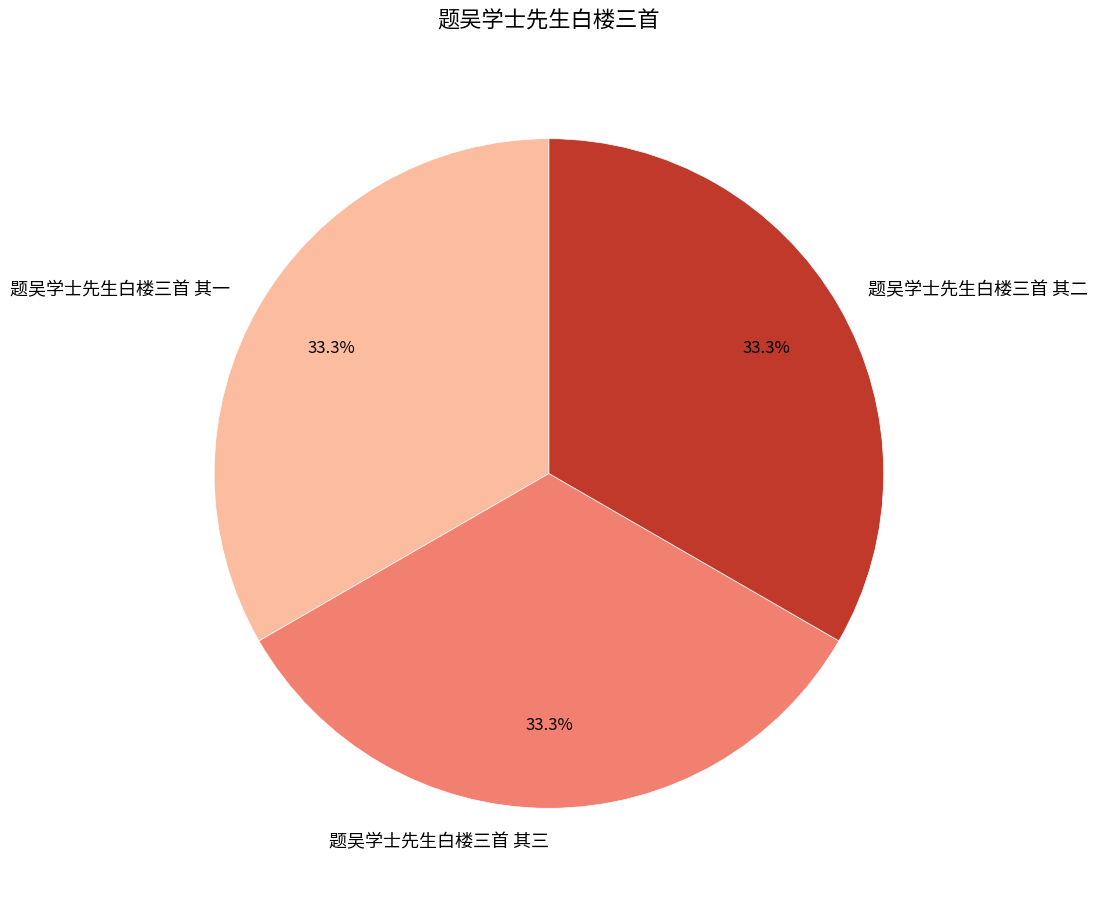

To the nearest percent, what percentage of the pie is 题吴学士先生白楼三首 其一?

33%